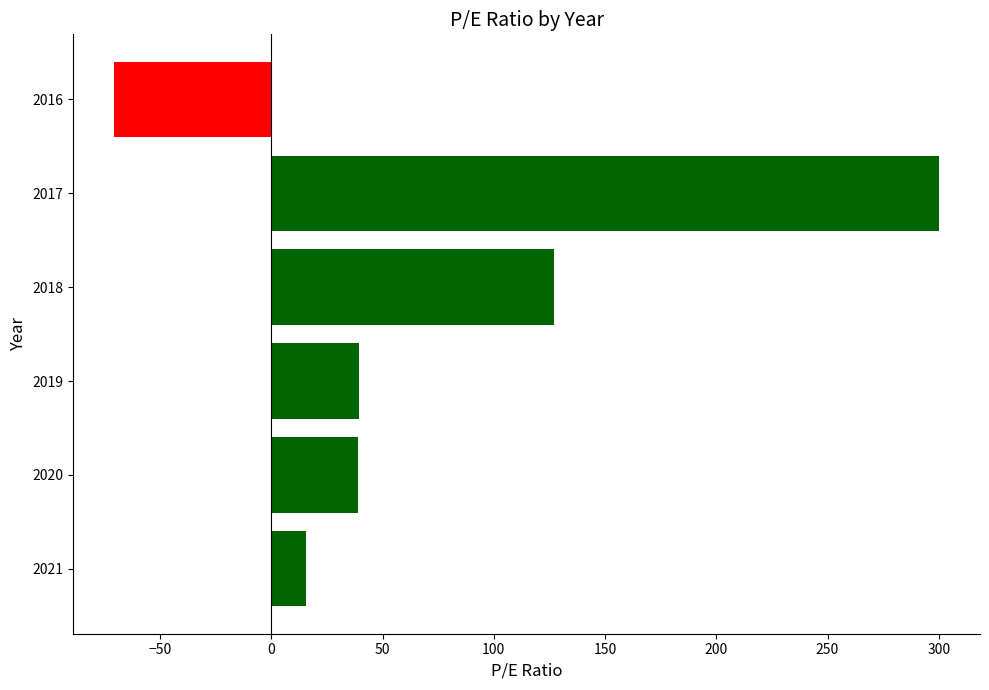

What is the minimum value shown in the chart?

-70.5